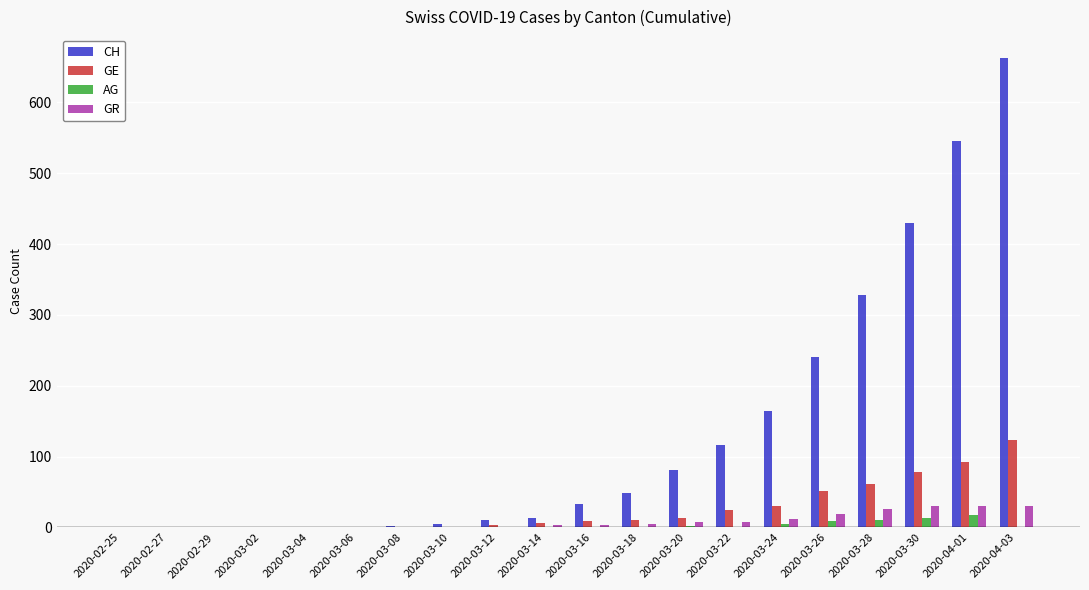

What is the sum of all GR values?

176